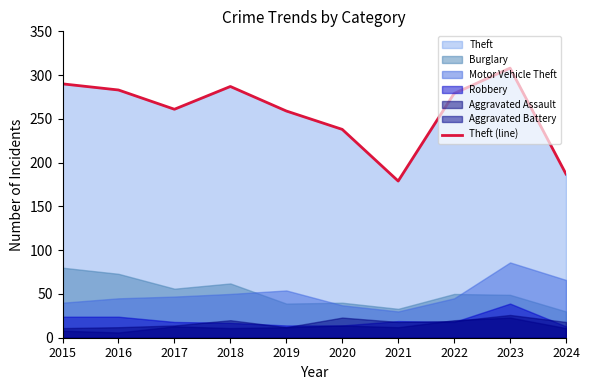

What value does the data have at 2020, to the nearest 50?

250